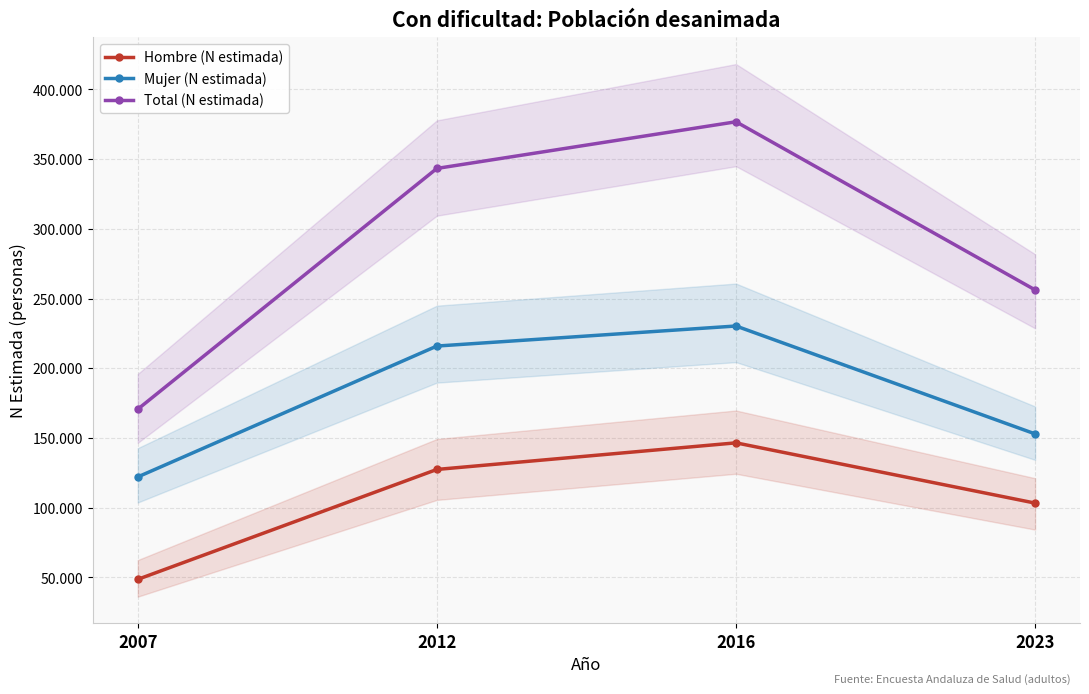

What is the maximum value for Total (N estimada)?

376843